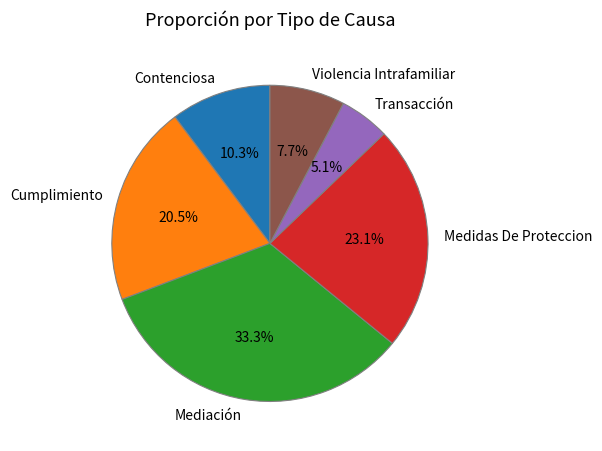

The Medidas De Proteccion slice represents 29% of the pie. True or false?

False